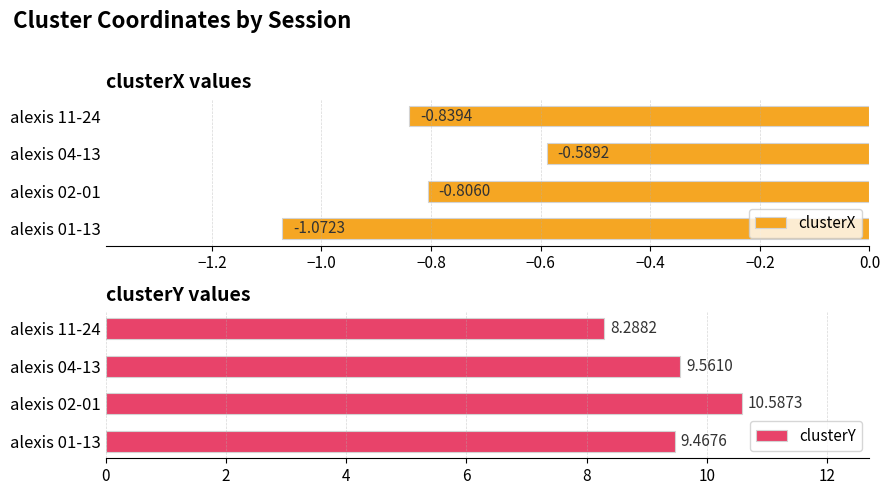

What is the sum of the clusterY values at alexis 11-24 and alexis 02-01?

18.9